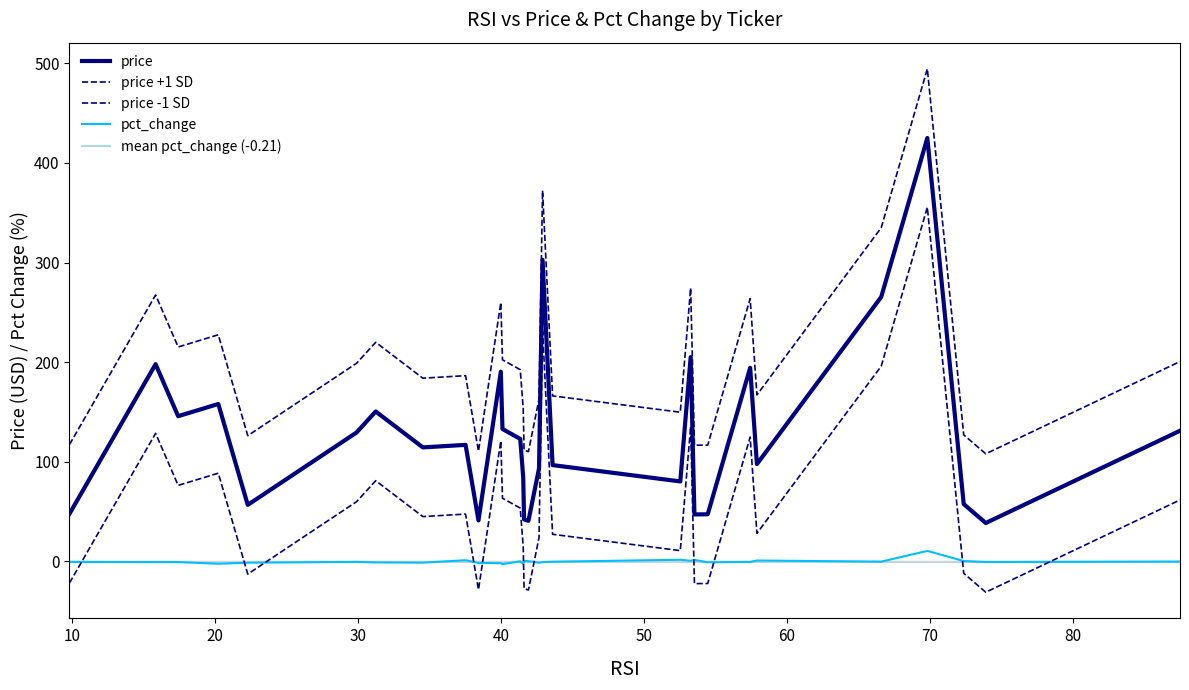

True or false: price has more than 0 interior local peaks.

True